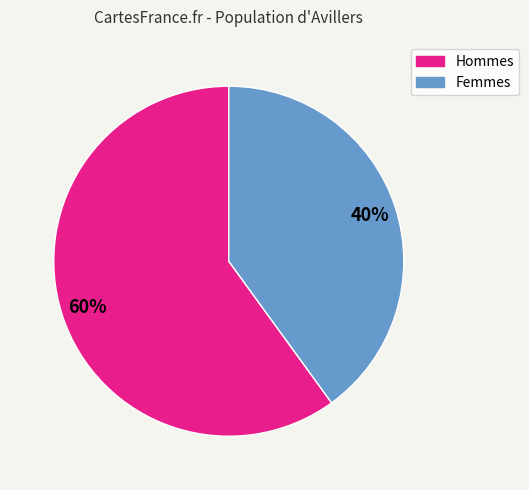

How many segments does this pie chart have?

2